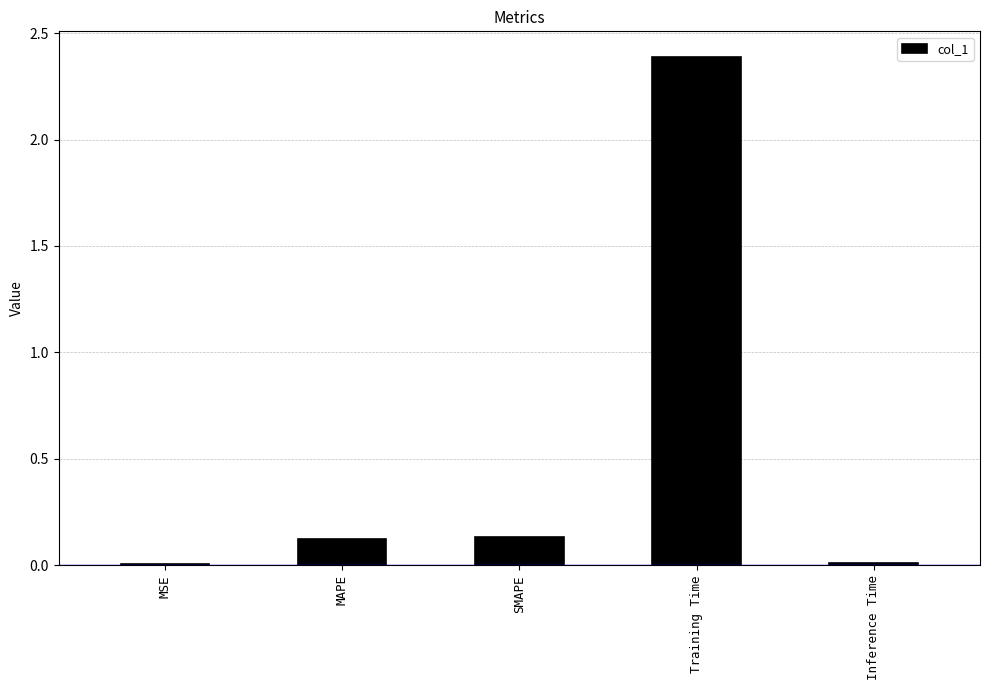

What is the sum of all values?

2.7